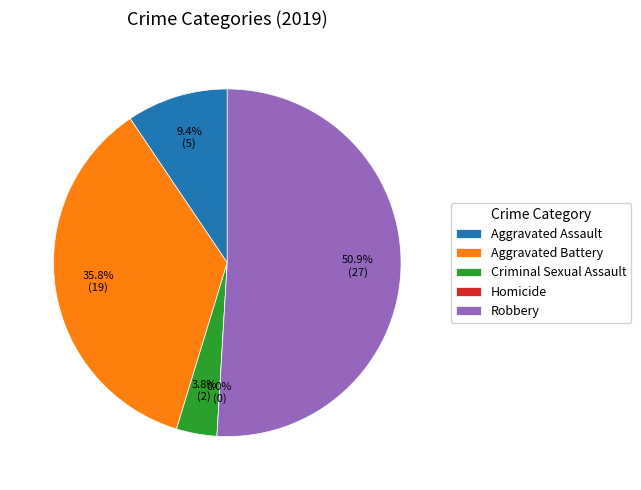

What is the ratio of the value at Aggravated Assault to the value at Criminal Sexual Assault?

2.5